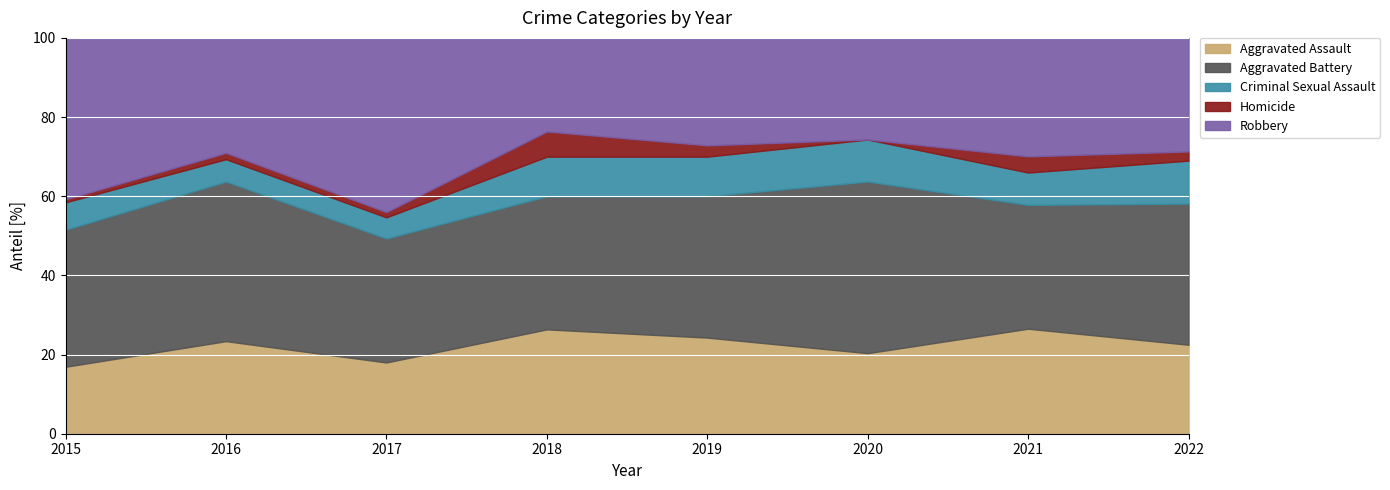

The value of Aggravated Assault at 2019 is 13.4. True or false?

False